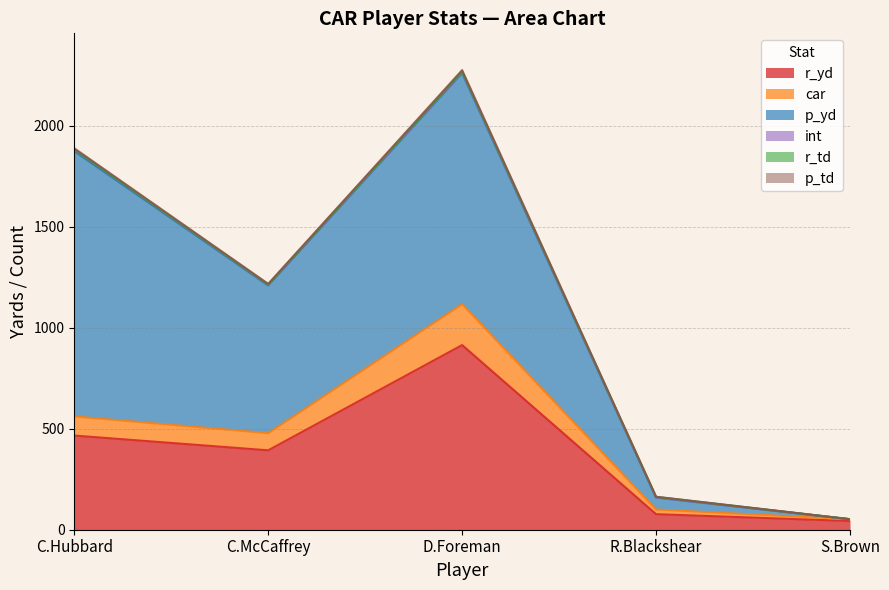

The value of r_yd at D.Foreman is 1306. True or false?

False